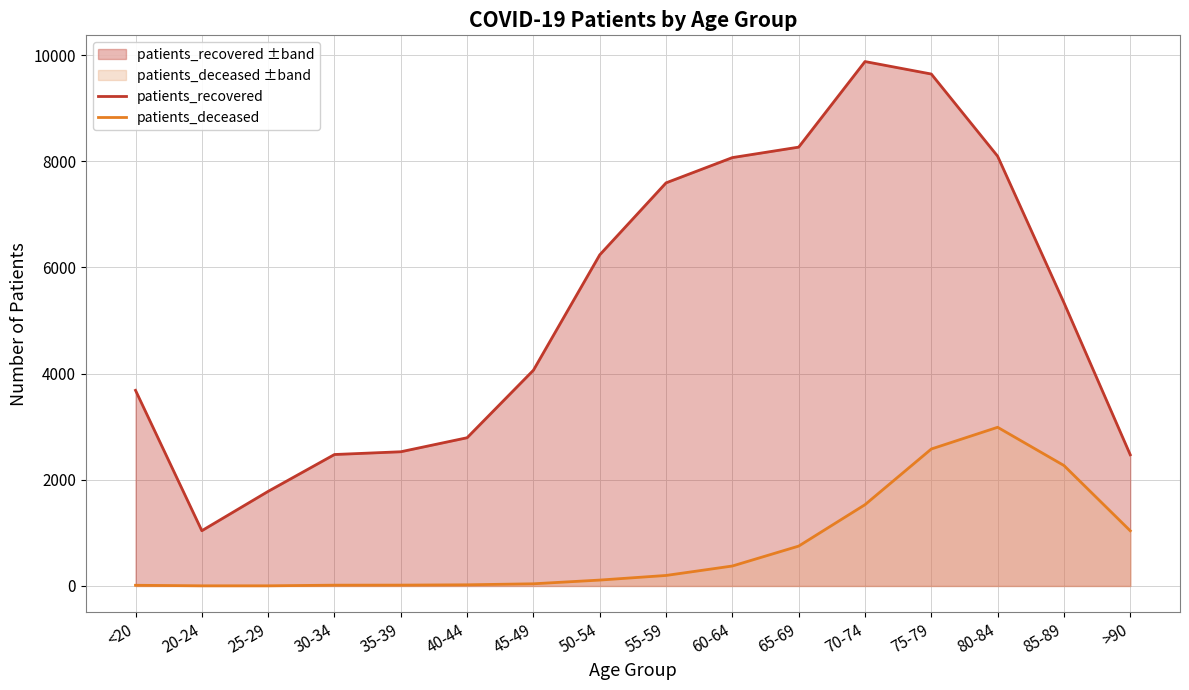

Rank the series by their average value, from highest to lowest.

patients_recovered, patients_deceased